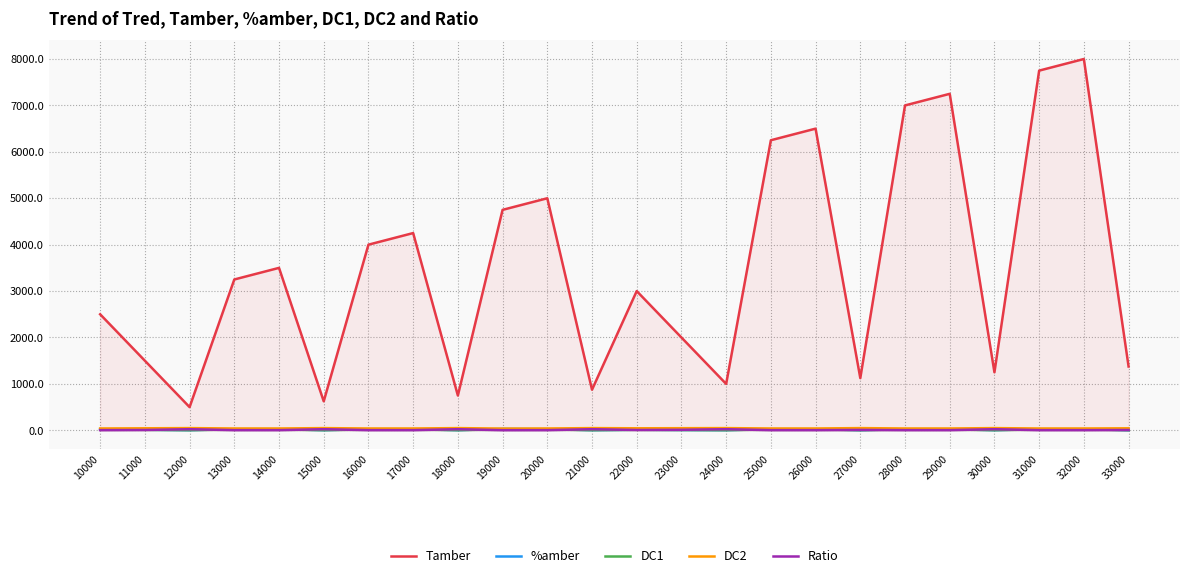

Between 20000 and 25000, which series saw the biggest shift?

Tamber